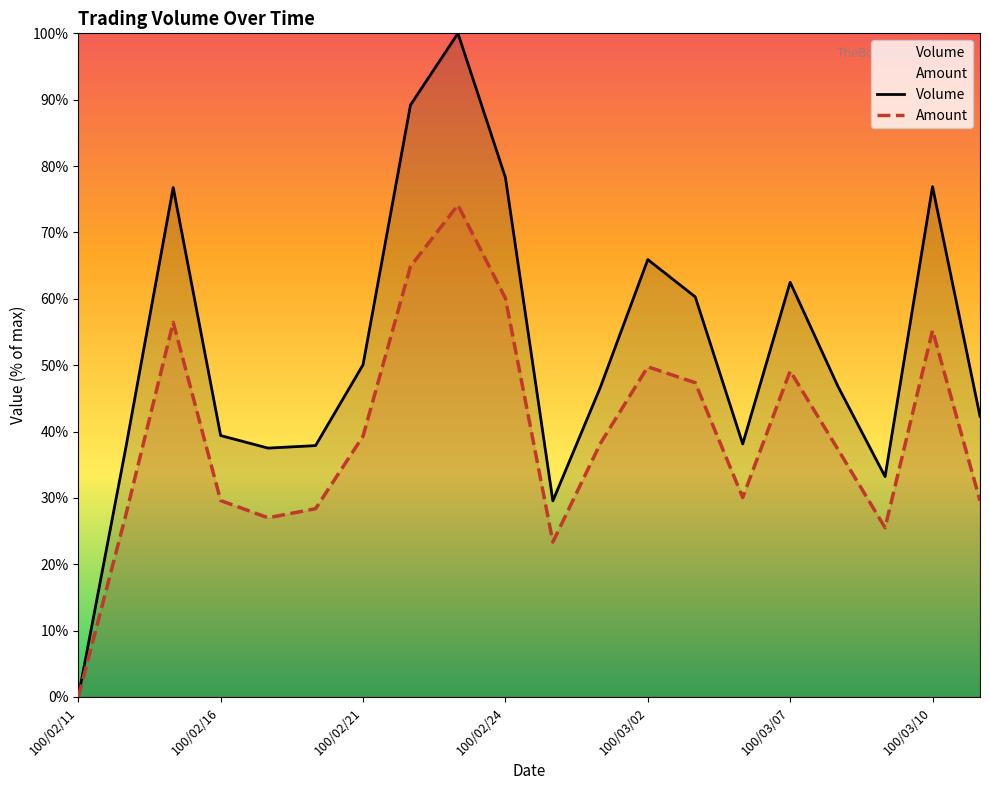

What is the label of the 3rd point from the left?

100/02/15